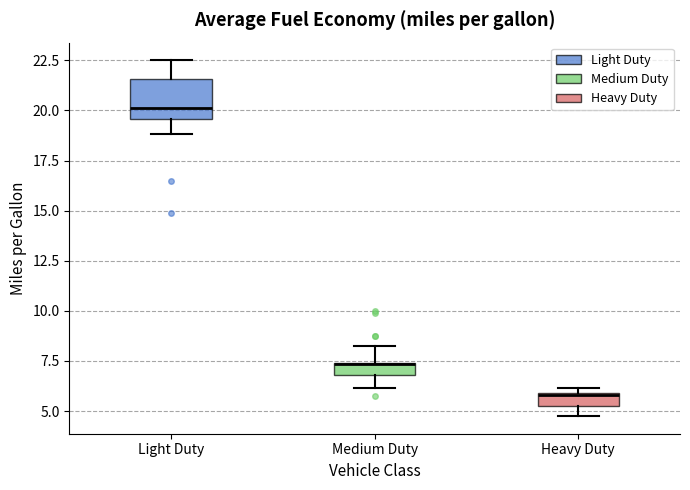

Comparing the boxes themselves (not the whiskers), which one is the tallest?

Light Duty